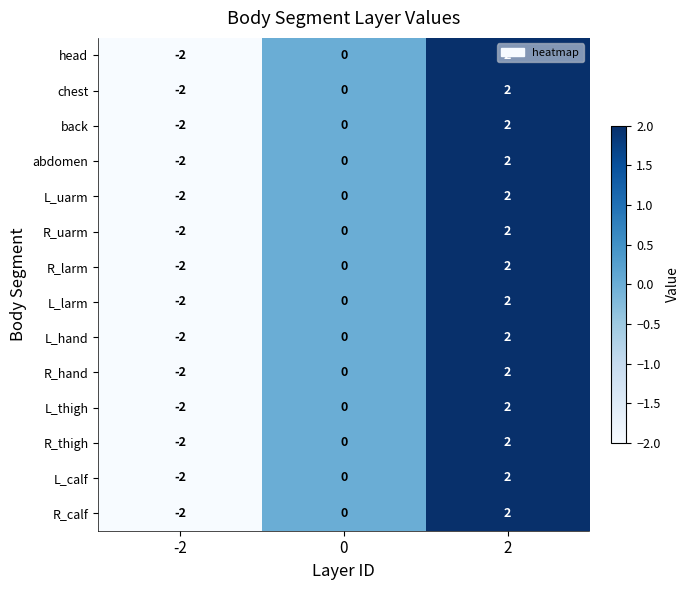

How many values in the R_uarm series are below 0?

1